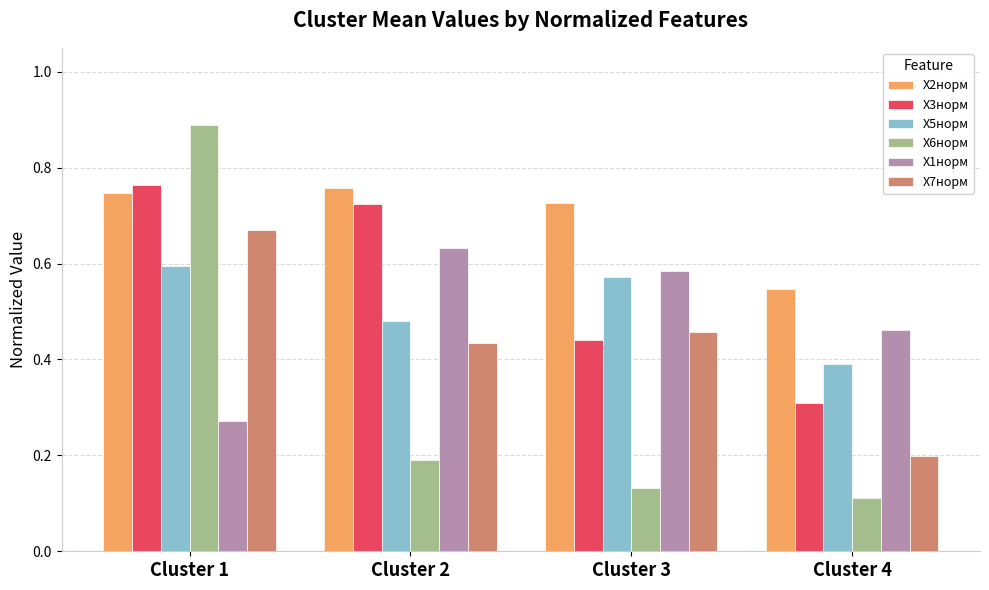

Between Cluster 1 and Cluster 2, which series saw the biggest shift?

X6норм